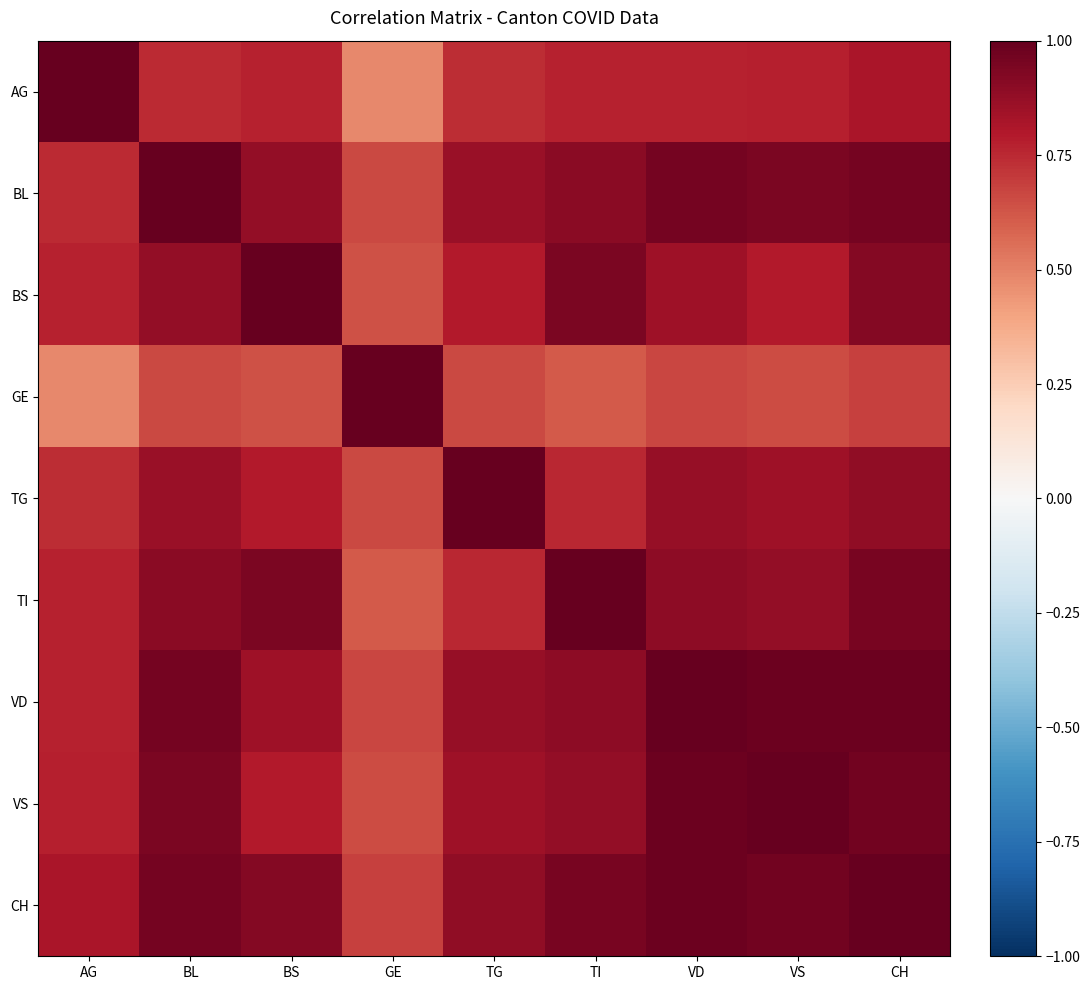

What is the greatest value displayed?

1.0